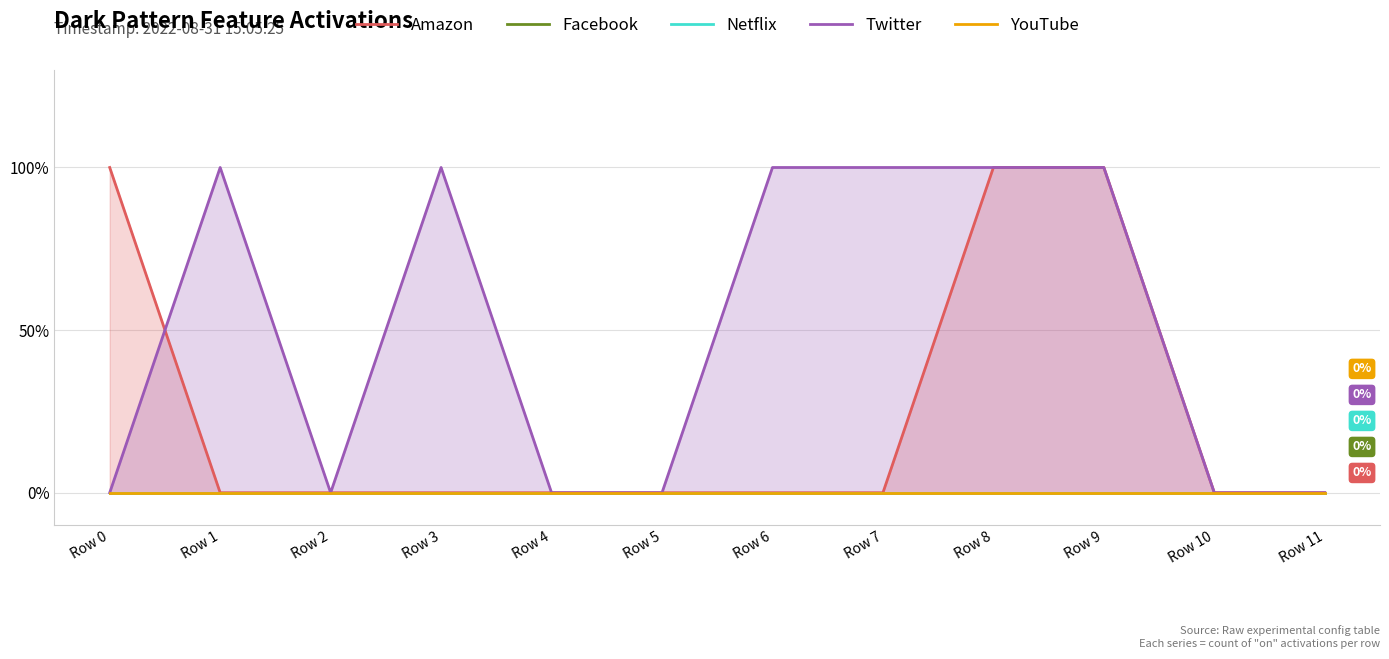

Which series has the largest total across all categories?

Twitter